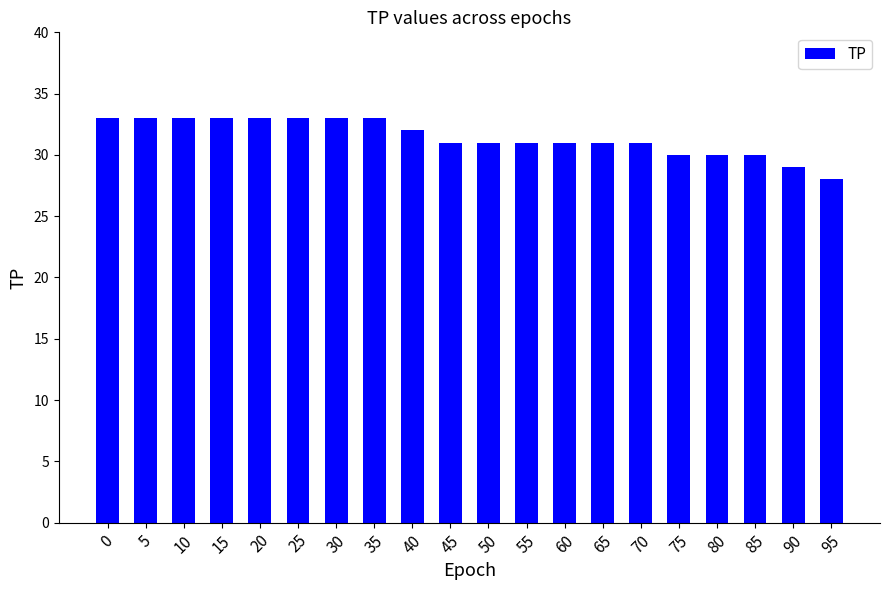

How many distinct data groups are displayed?

1